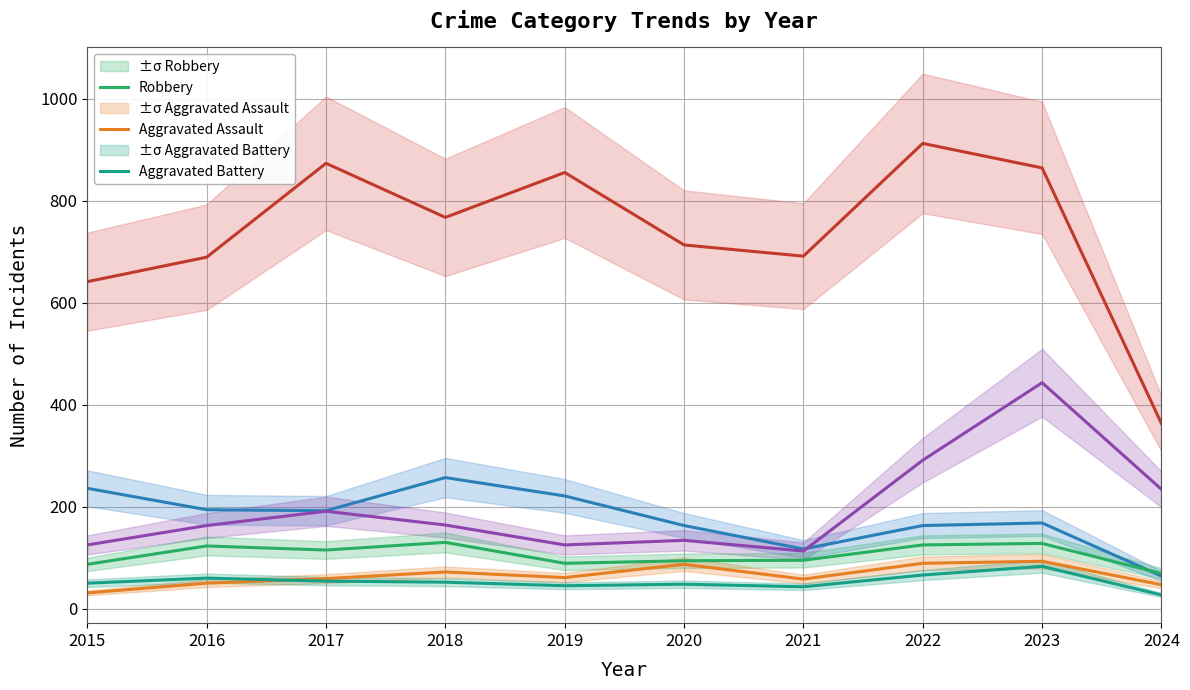

List the series in order of their peak value, lowest first.

Aggravated Battery, Aggravated Assault, Robbery, Burglary, Motor Vehicle Theft, Theft